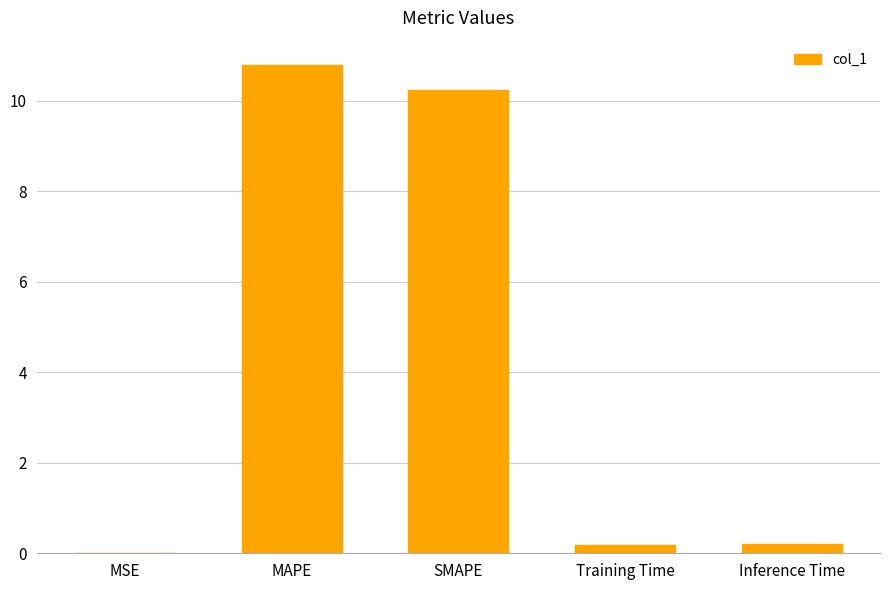

Between SMAPE and Inference Time, which is larger?

SMAPE